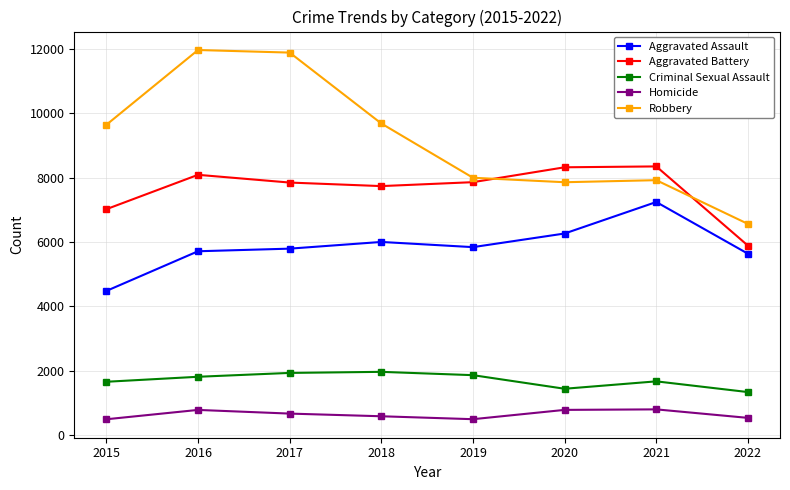

Is this an area chart (filled region under the line)?

No